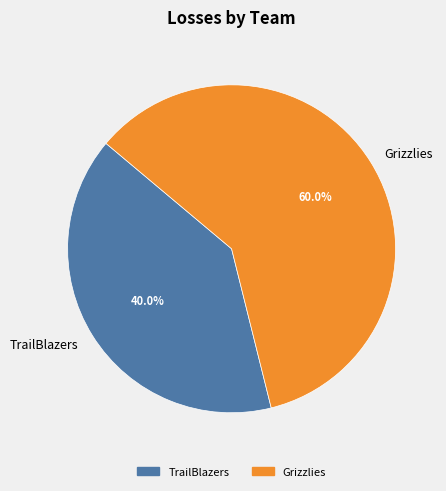

Is it true that Grizzlies is 70% of the pie?

False